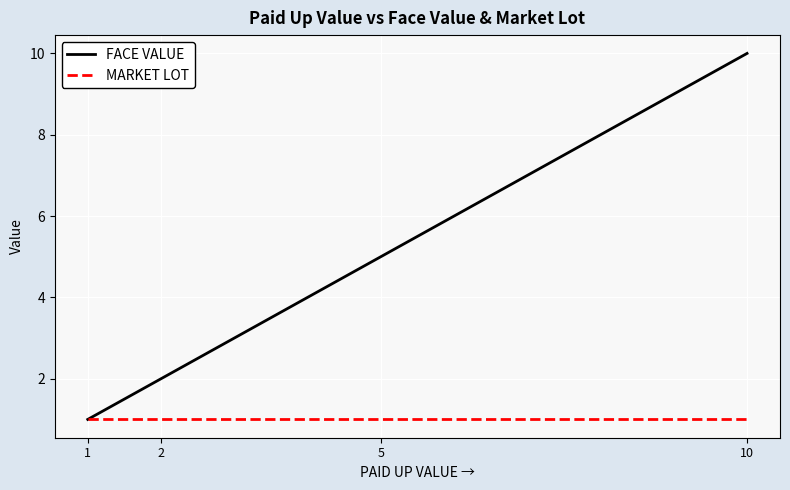

Reading left to right, what are all the values shown in this chart?

FACE VALUE: 1	2	5	10
MARKET LOT: 1	1	1	1